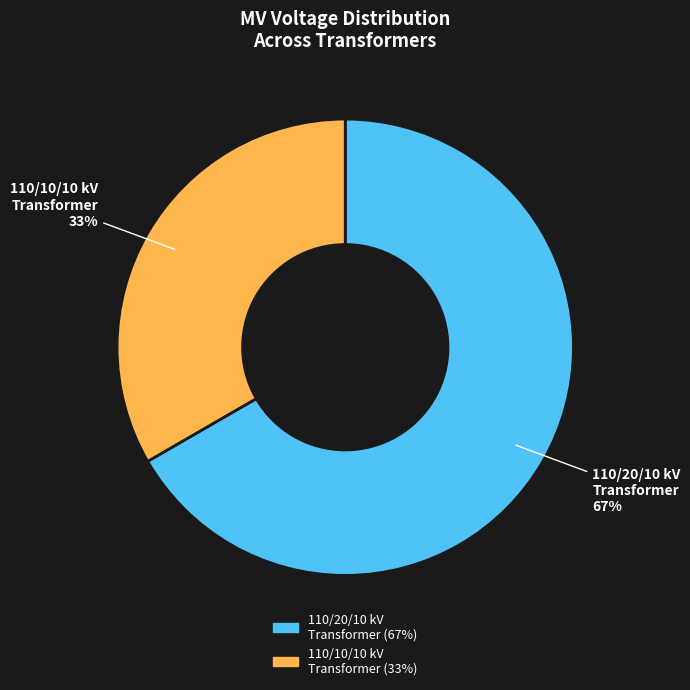

Rank the categories by value from highest to lowest.

110/20/10 kV Transformer, 110/10/10 kV Transformer